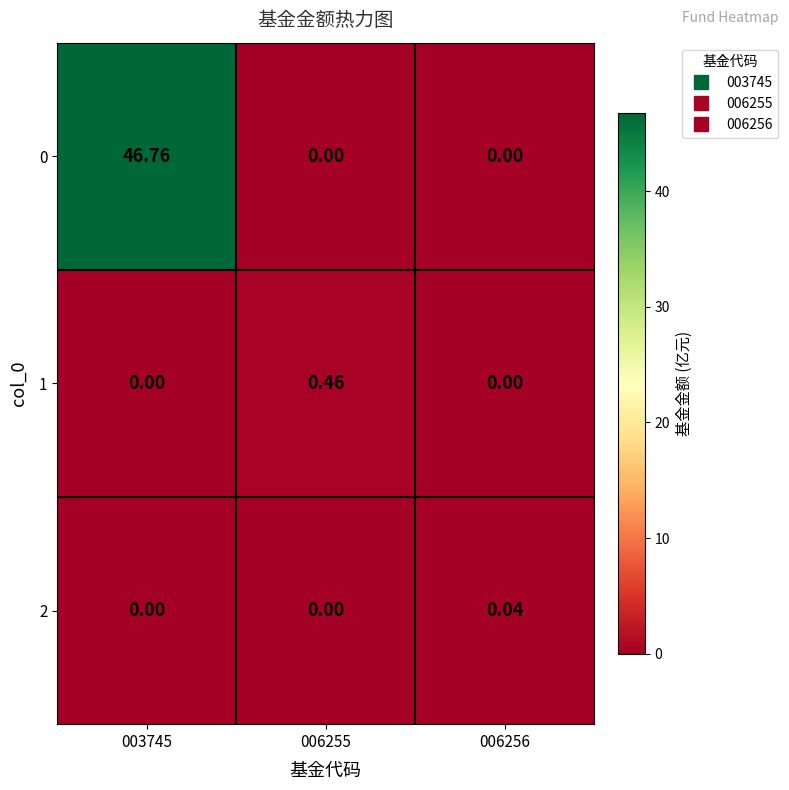

Is the value of 1 at 003745 greater than the value of 0 at 003745?

No